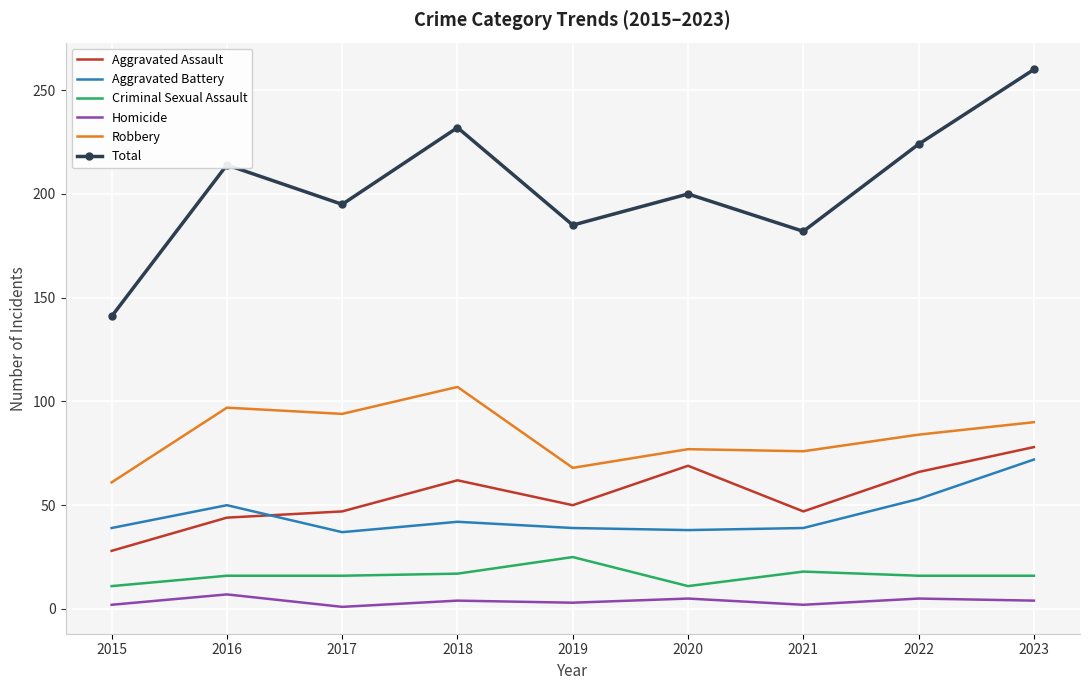

At which category is the sum across all series the highest?

2023